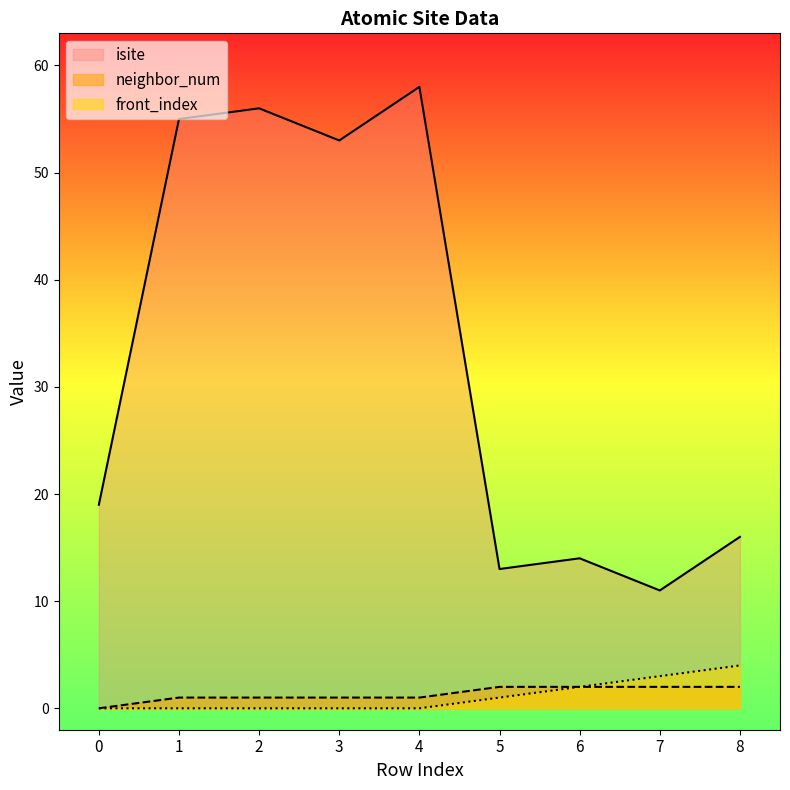

Does the chart have visible grid lines?

No